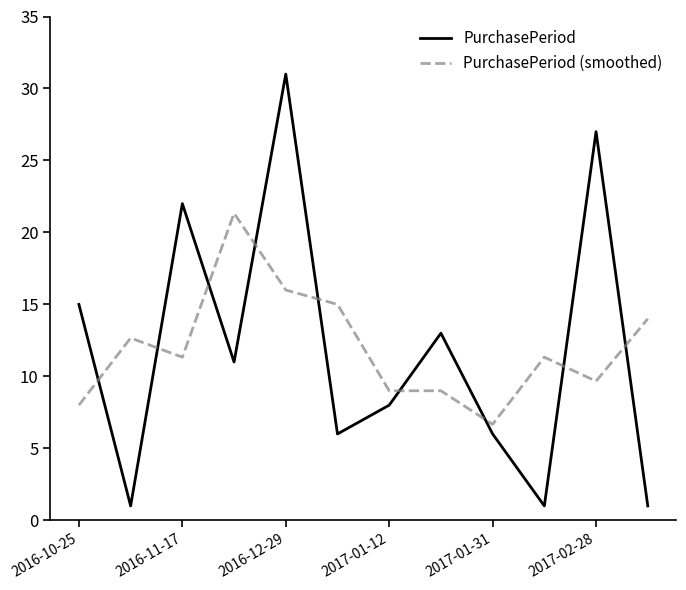

List the series in order of their peak value, lowest first.

PurchasePeriod (smoothed), PurchasePeriod